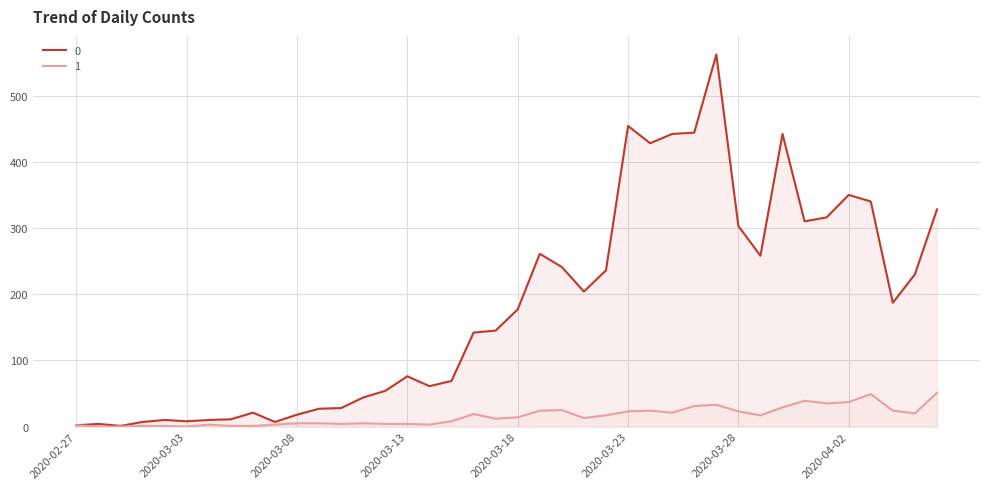

How many positive values does the 1 series have?

37